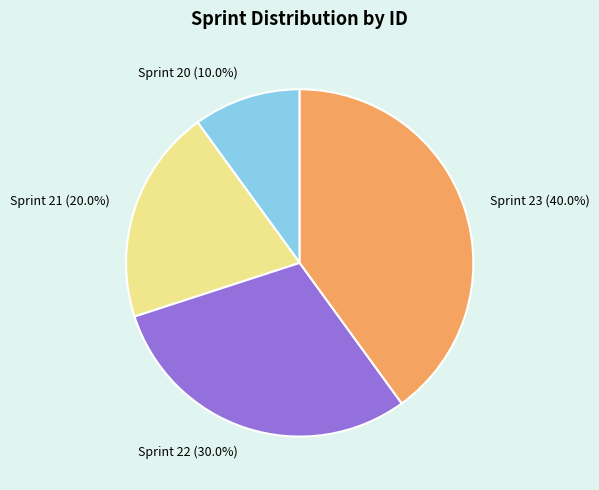

Does any single category account for the majority?

No